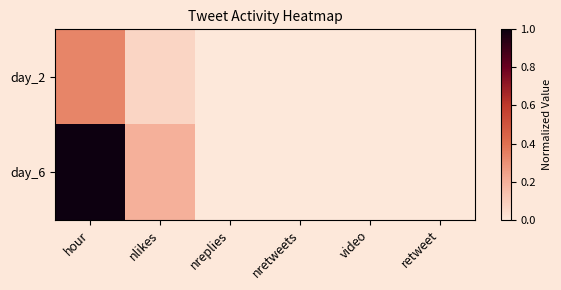

Reading left to right, what are all the values shown in this chart?

day_2: hour=0.3	nlikes=0.1	nreplies=0.0	nretweets=0.0	video=0.0	retweet=0.0
day_6: hour=1.0	nlikes=0.2	nreplies=0.0	nretweets=0.0	video=0.0	retweet=0.0